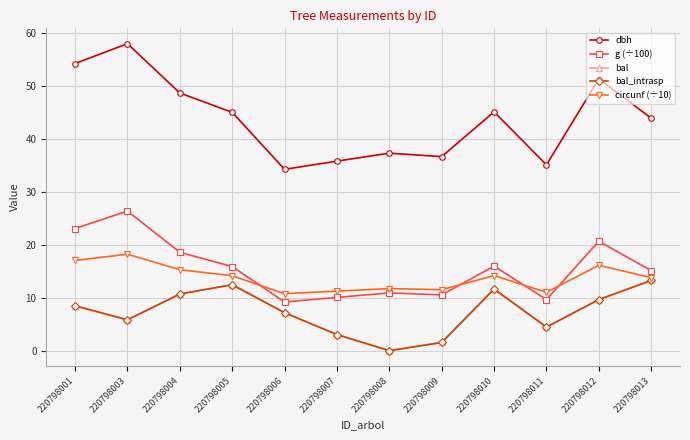

Is this an area chart (filled region under the line)?

No